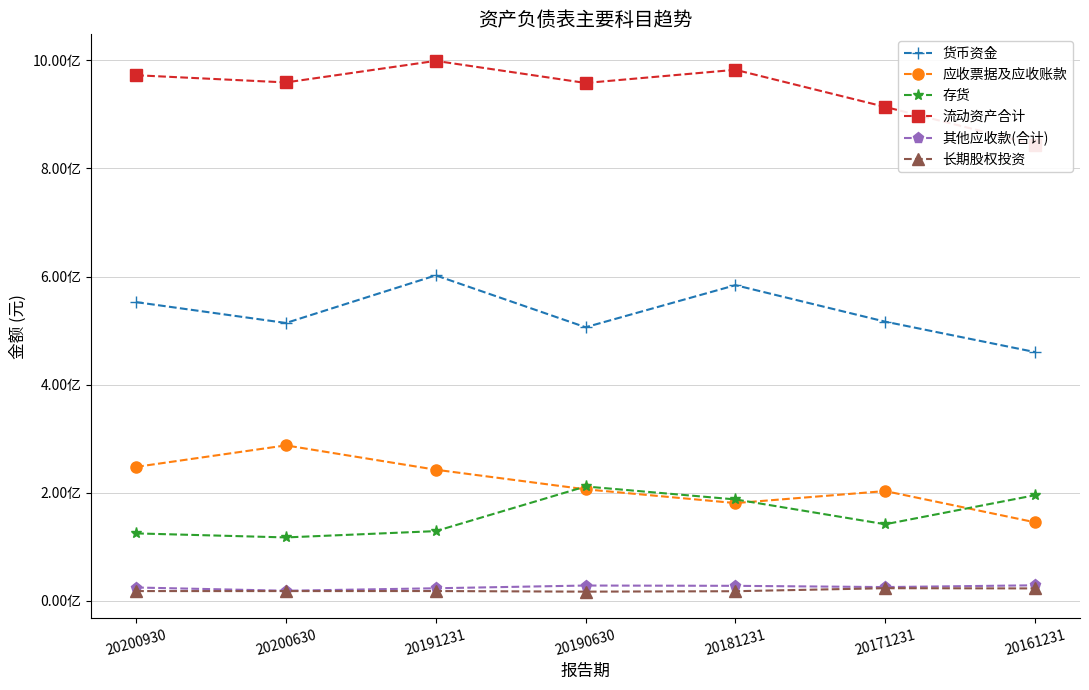

Is it true that 长期股权投资 equals 17880305.5 at 20191231?

True